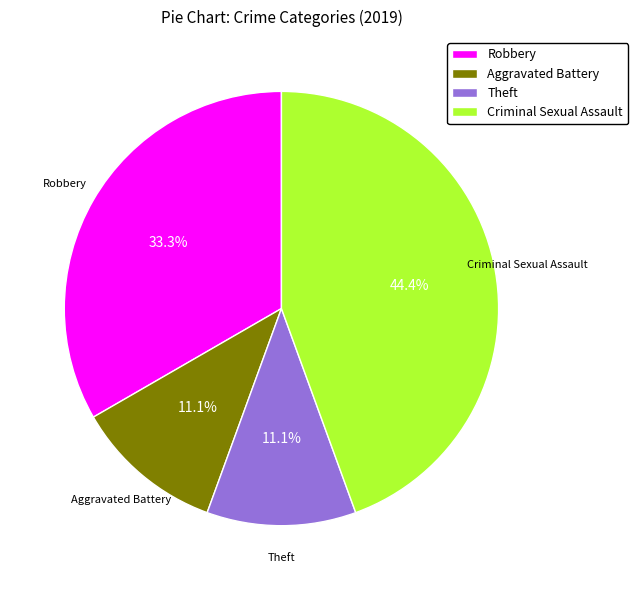

Combined, do Robbery and Aggravated Battery account for over 50%?

No